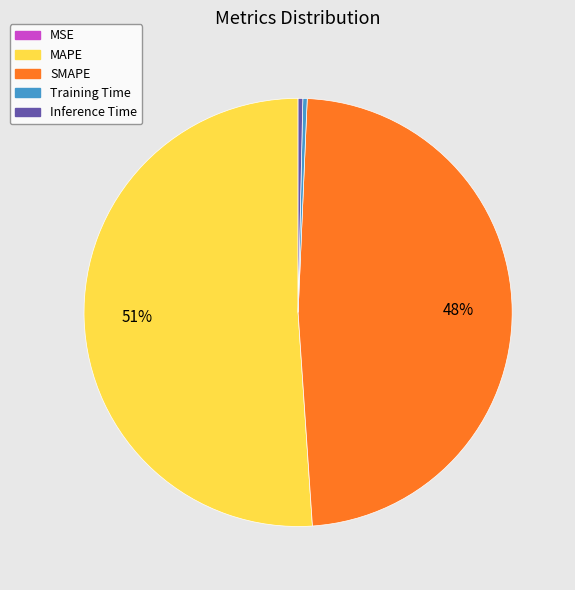

Which slice represents more than half of the pie?

MAPE